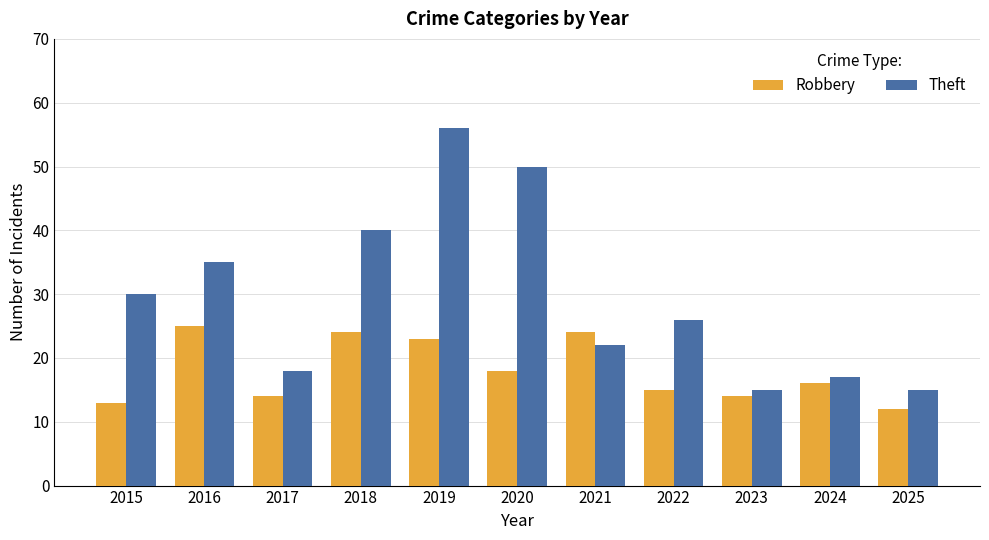

Is it true that Theft equals 50 at 2020?

True